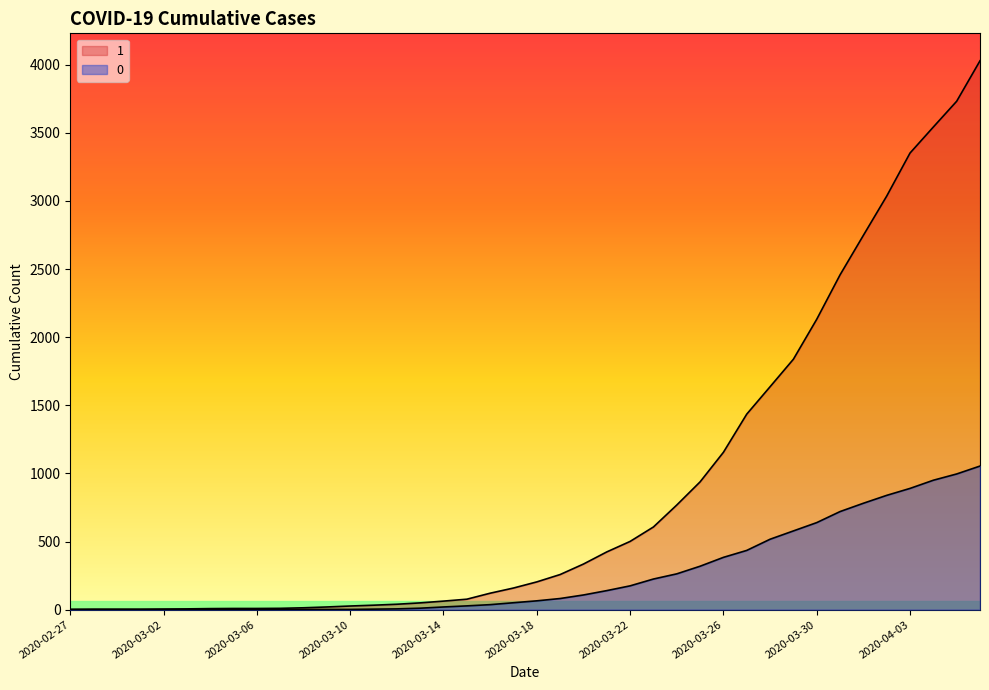

What is the value of the 1 point at the 19th from the left?

121